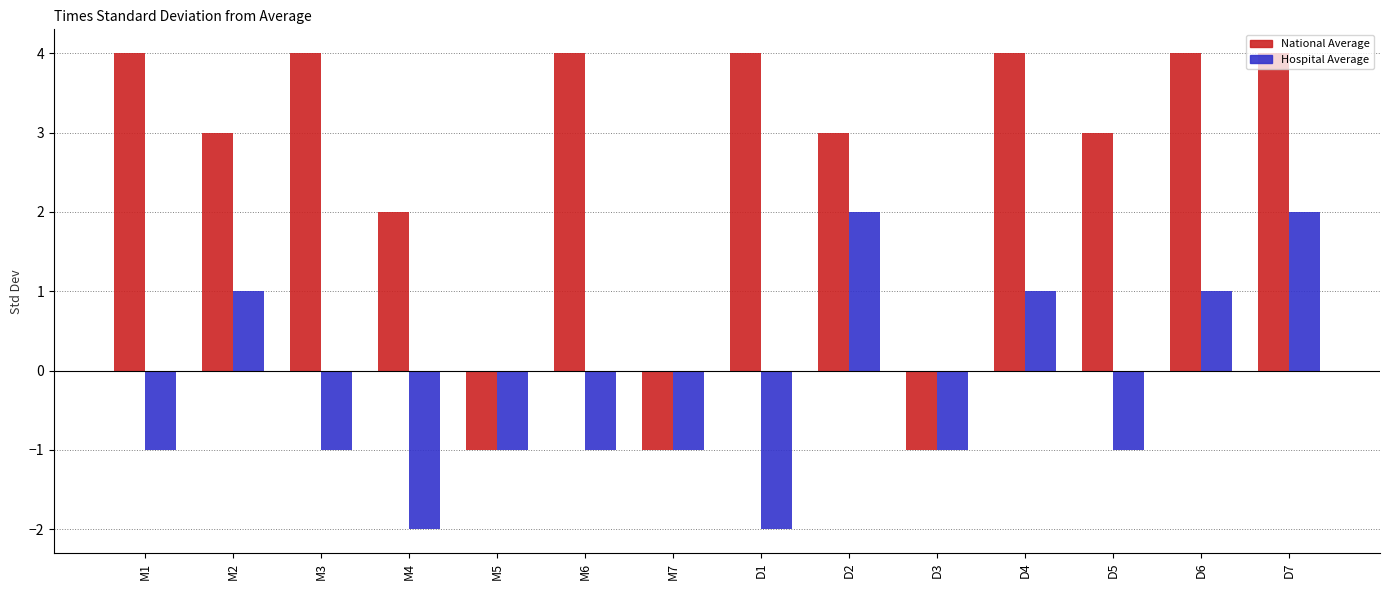

Reading left to right, extract all data points from this chart.

National Average: 4	3	4	2	-1	4	-1	4	3	-1	4	3	4	4
Hospital Average: -1	1	-1	-2	-1	-1	-1	-2	2	-1	1	-1	1	2